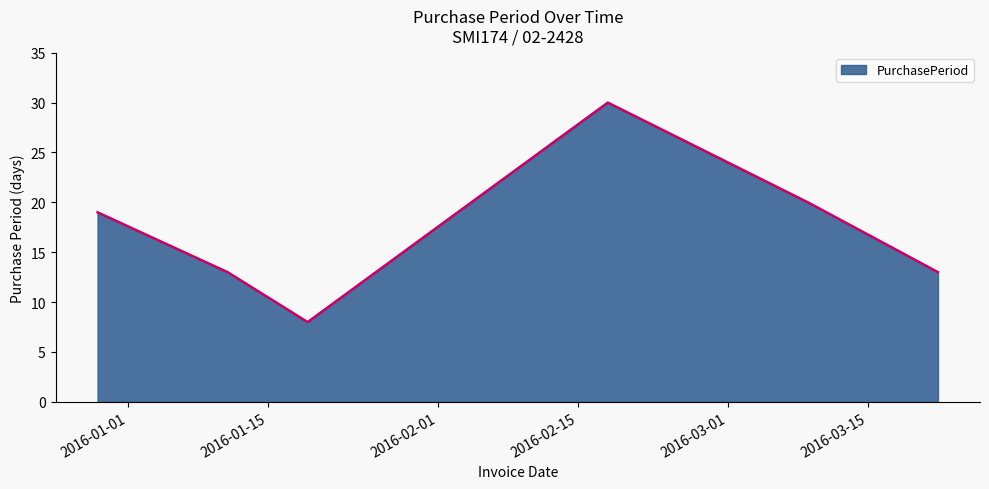

How many distinct data groups are displayed?

1